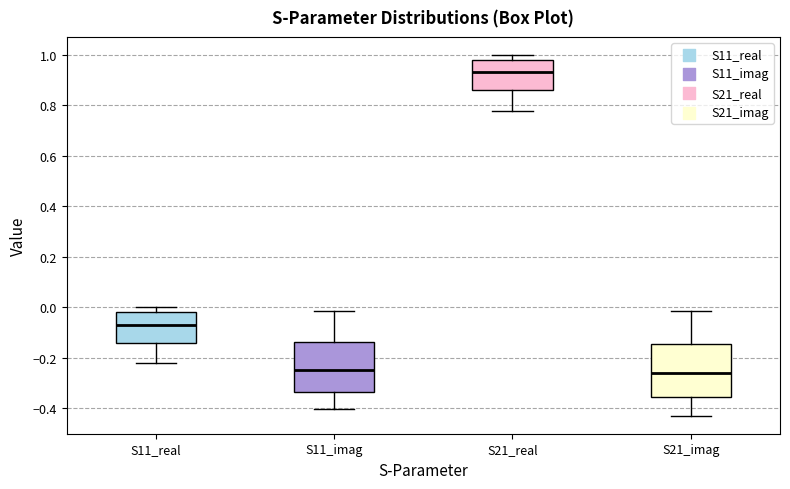

Where does the median line of the box for S21_real sit on the y-axis? The values are not printed on the chart, so give them approximately, as read against the axis.

0.94